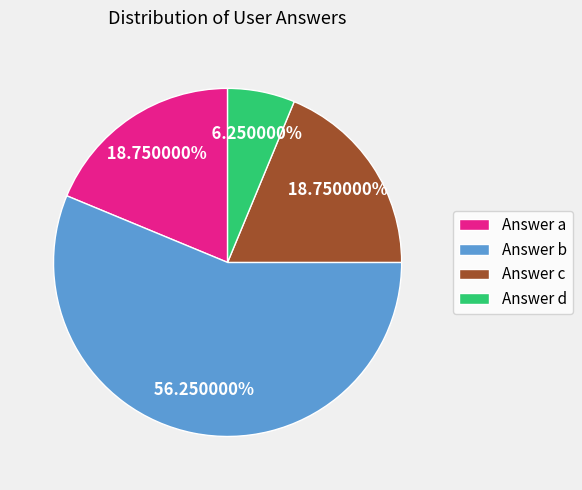

What is the majority slice?

Answer b